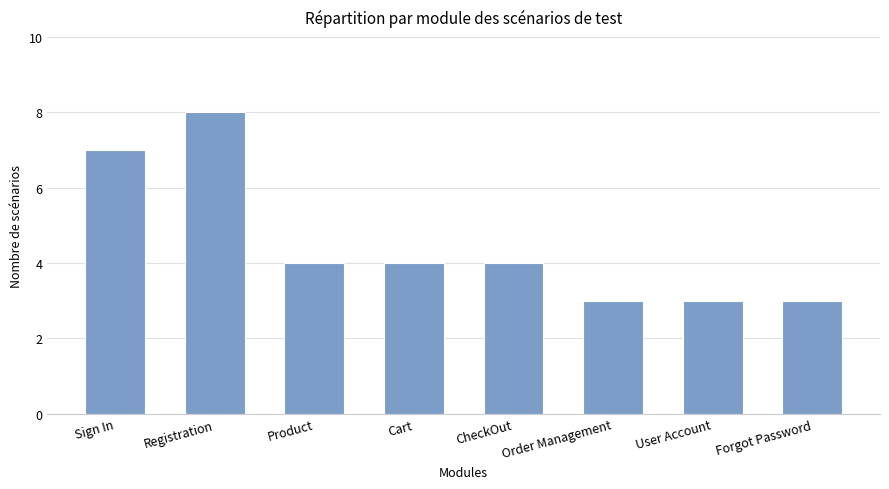

How many bars are there in total?

8